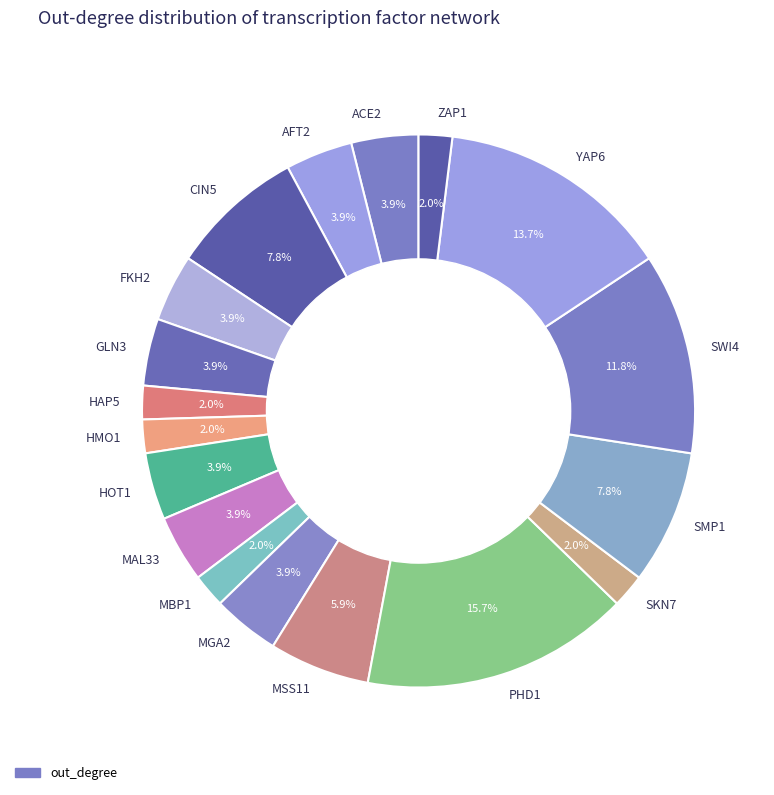

Between SWI4 and PHD1, which is larger?

PHD1